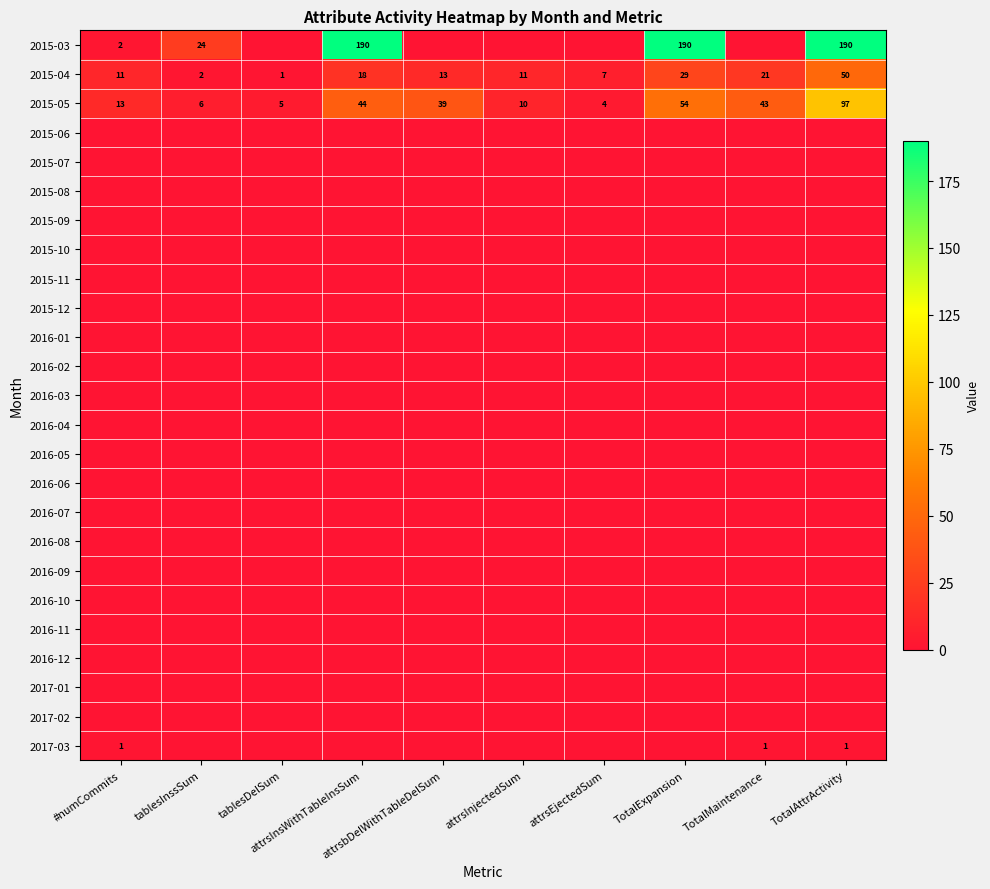

What is the spread (max minus min) of values at attrsbDelWithTableDelSum?

39